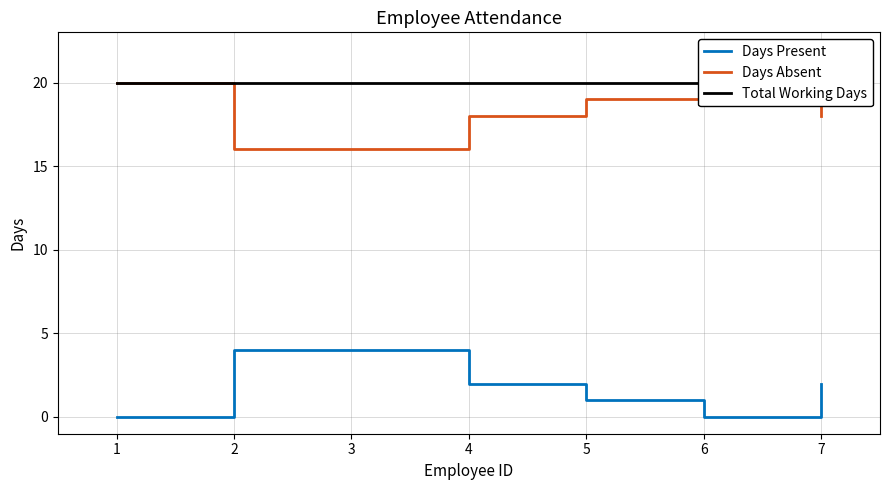

How many series are shown in this chart?

3